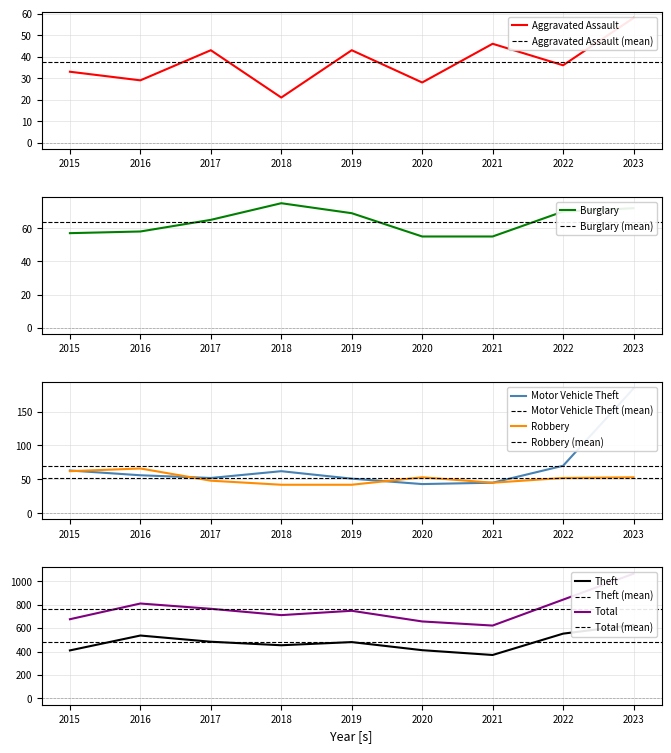

Is this an area chart (filled region under the line)?

No